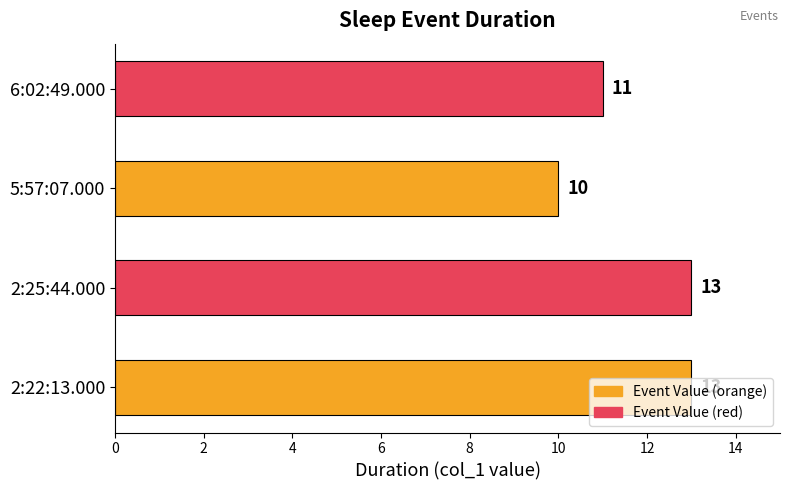

What is the difference between the maximum and minimum values?

3